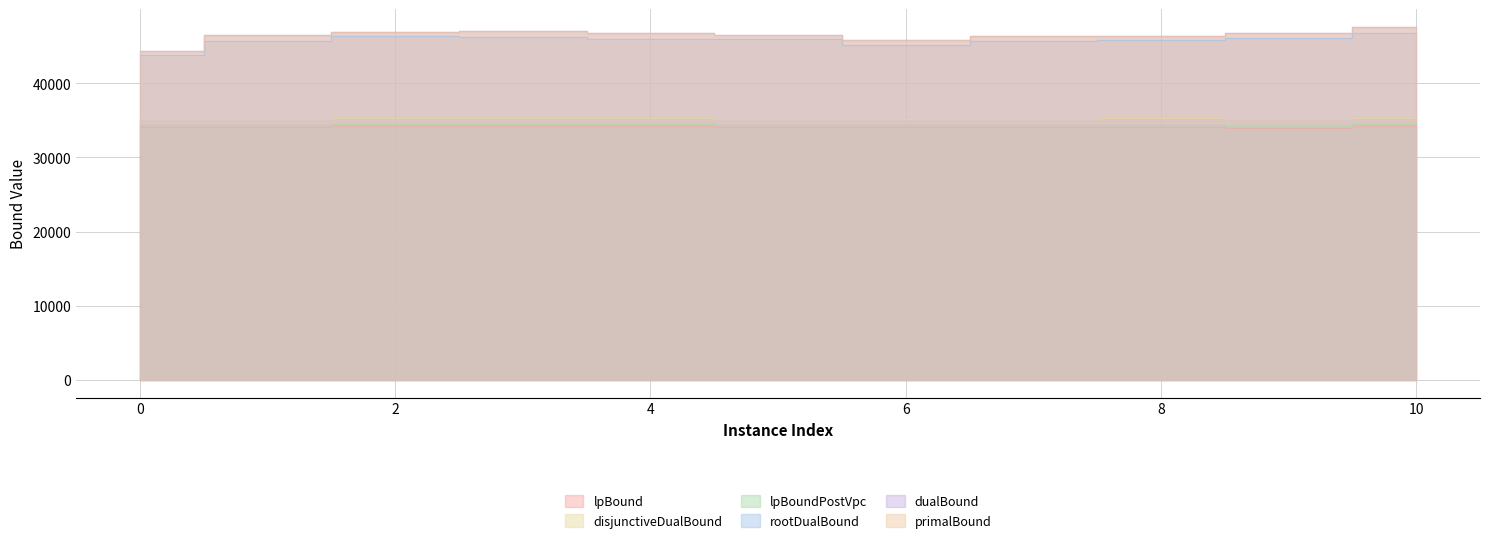

Where is lpBound nearest to the value 34100?

7